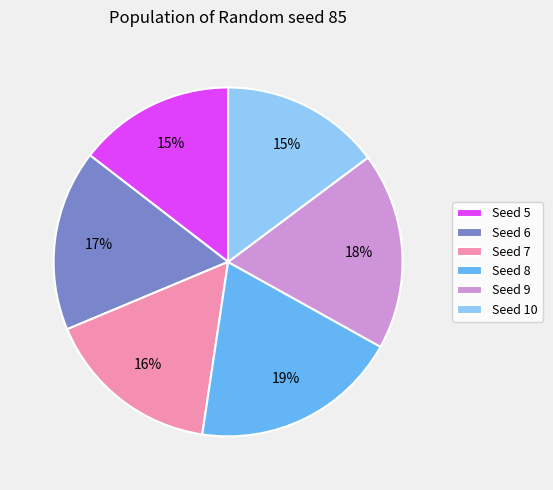

Combined, do Seed 10 and Seed 9 account for over 50%?

No